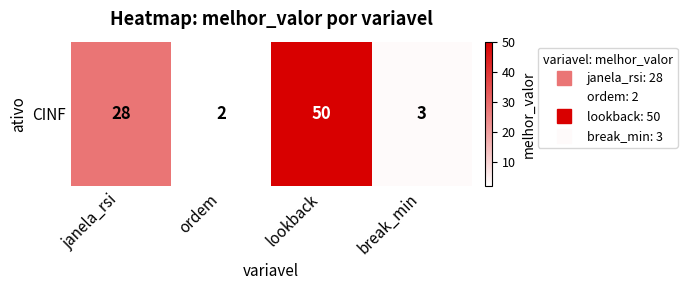

What is the difference between the maximum and minimum values?

48